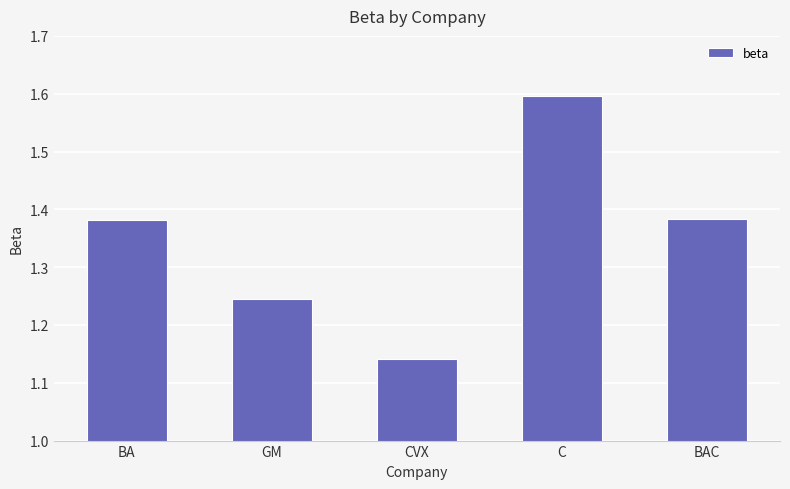

Between CVX and C, which is larger?

C